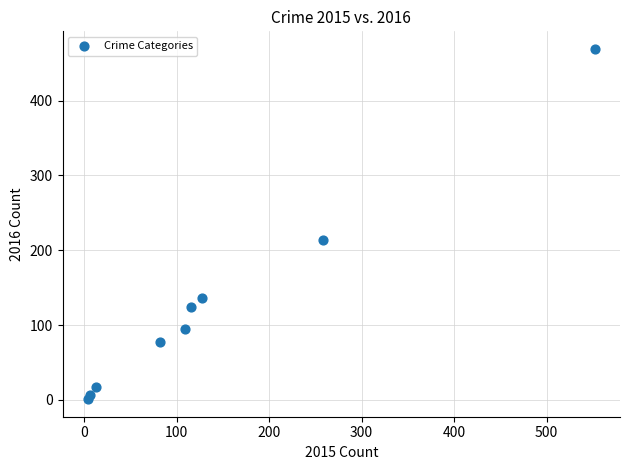

What Y value in the scatter plot is closest to 235?

213